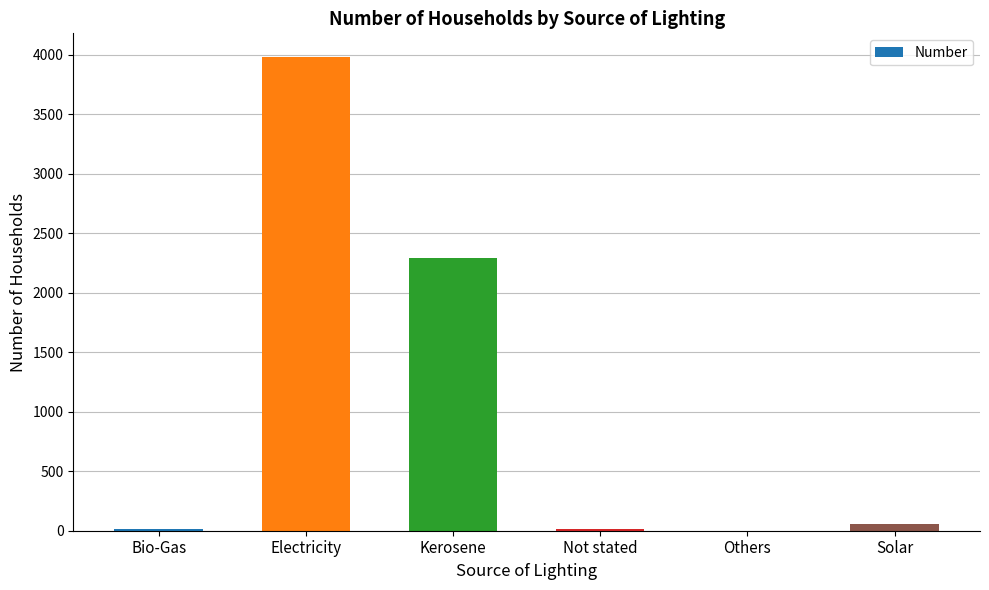

Where is the data nearest to the value 1991?

Kerosene